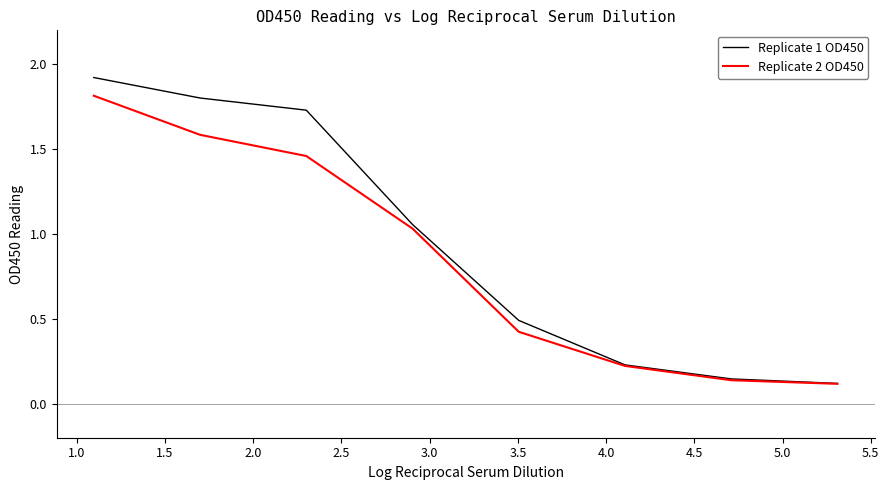

Which series has the largest range (max minus min)?

Replicate 1 OD450